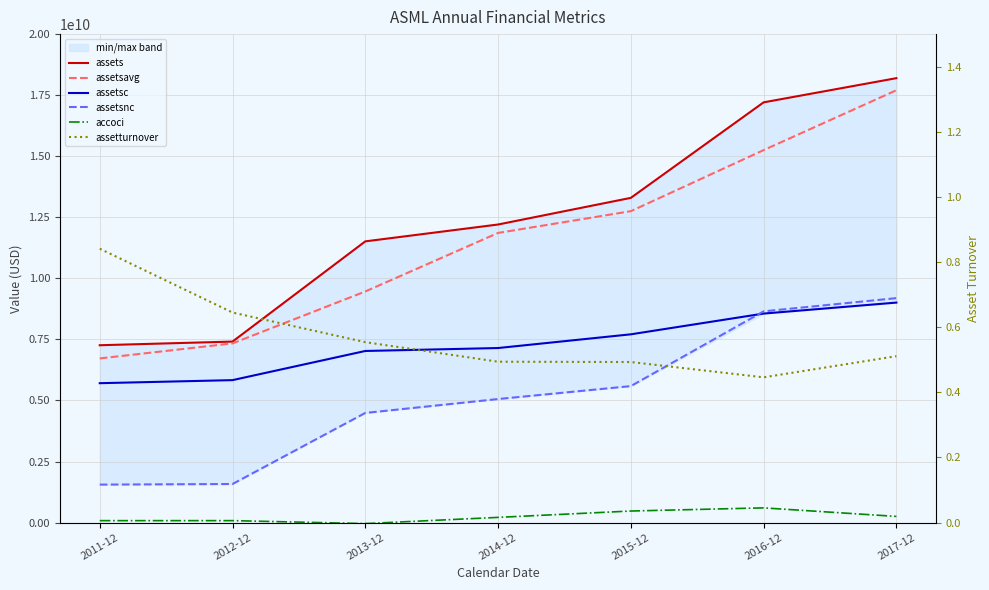

What is the label of the 4th point from the right?

2014-12